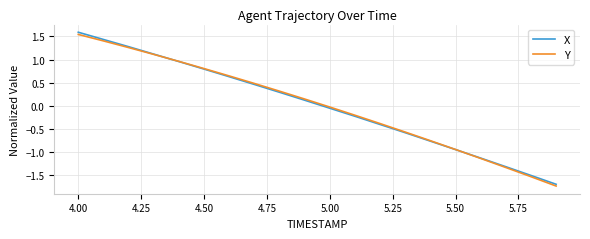

What is the greatest value displayed?

1.6